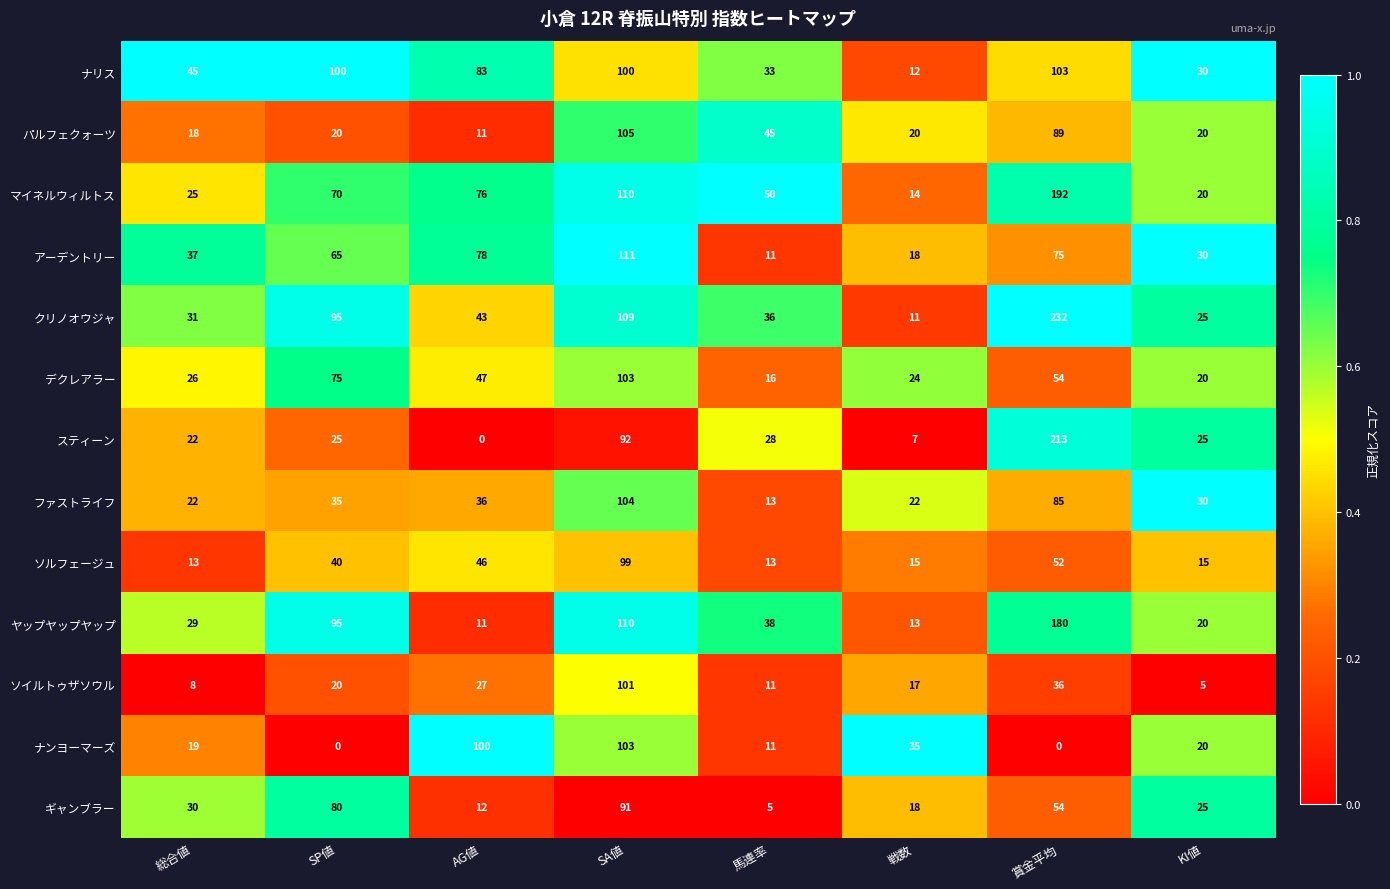

What is the average value of the アーデントリー series?

53